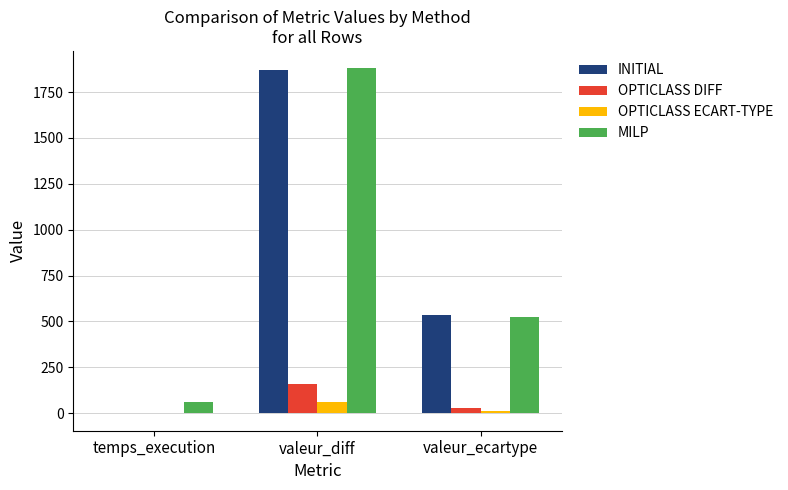

What value does the OPTICLASS DIFF series have at valeur_diff?

160.0